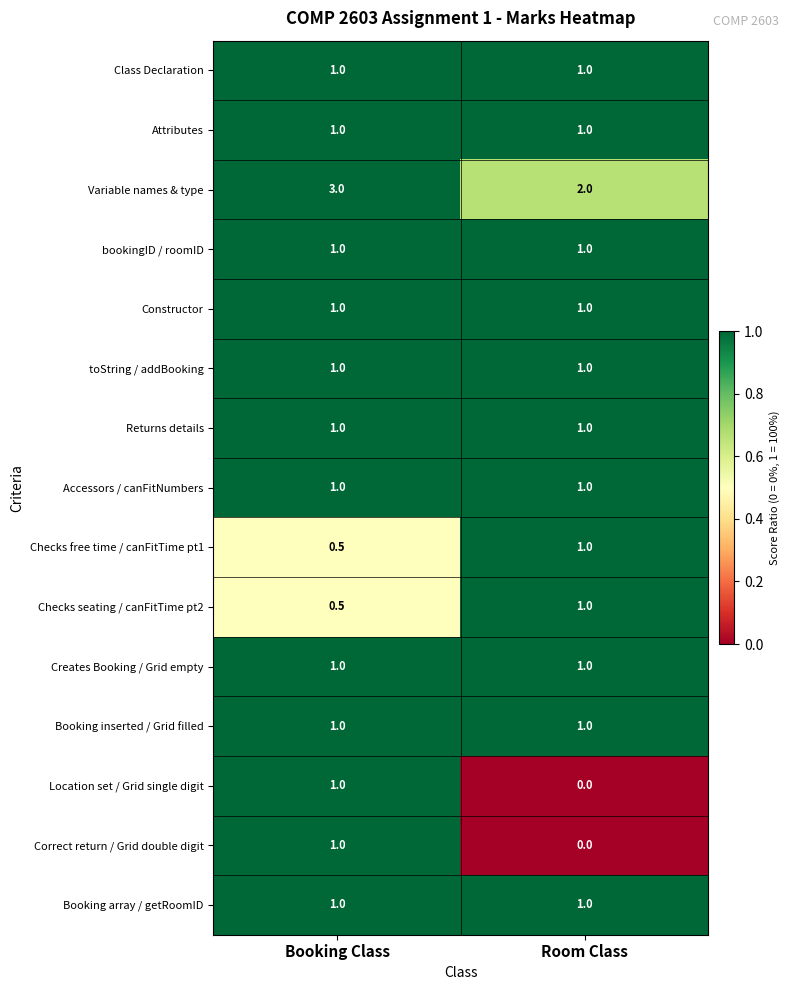

At how many categories does at least one series exceed 0?

2